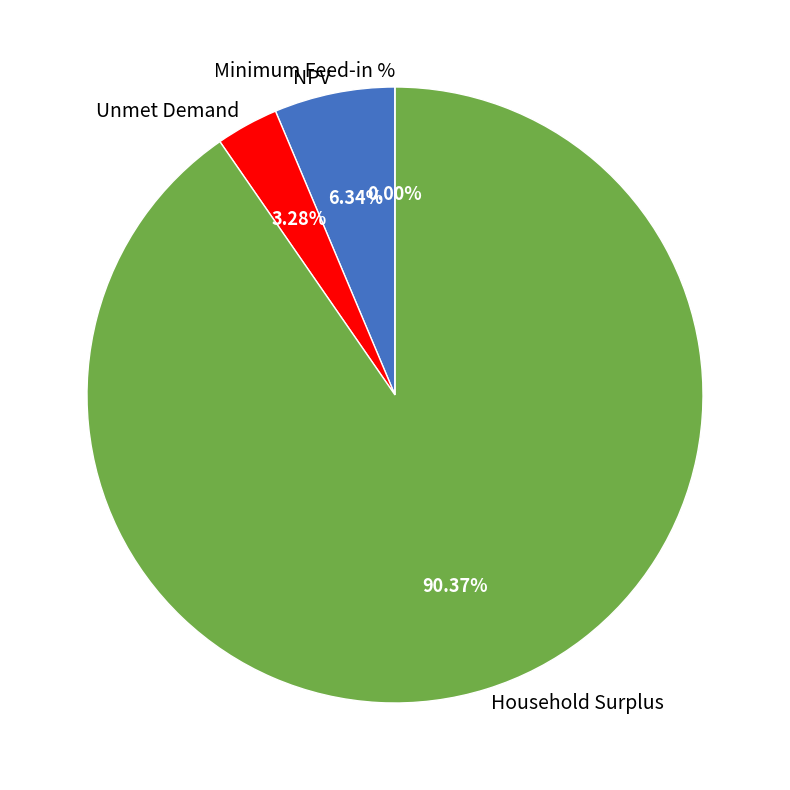

True or false: NPV accounts for 12% of the total.

False